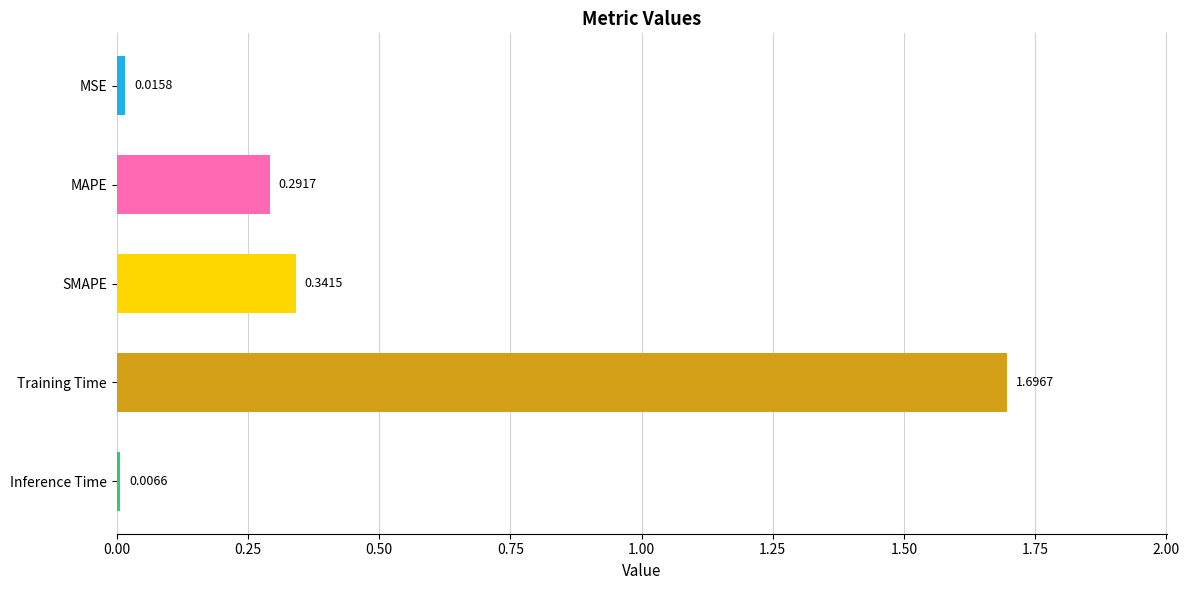

What is the sum of all values?

2.4